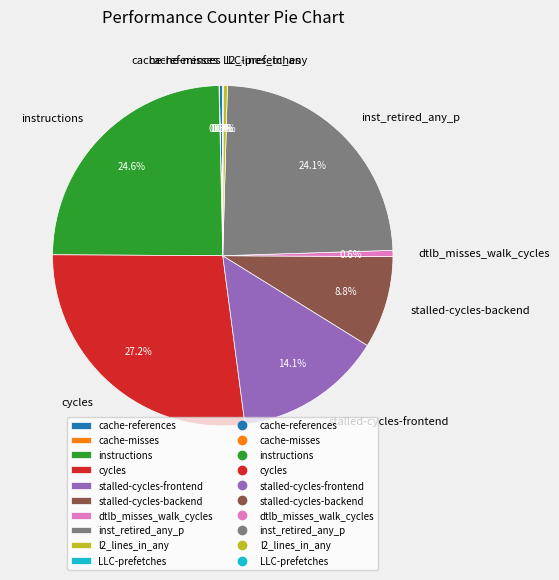

Combined, do instructions and stalled-cycles-frontend account for over 50%?

No